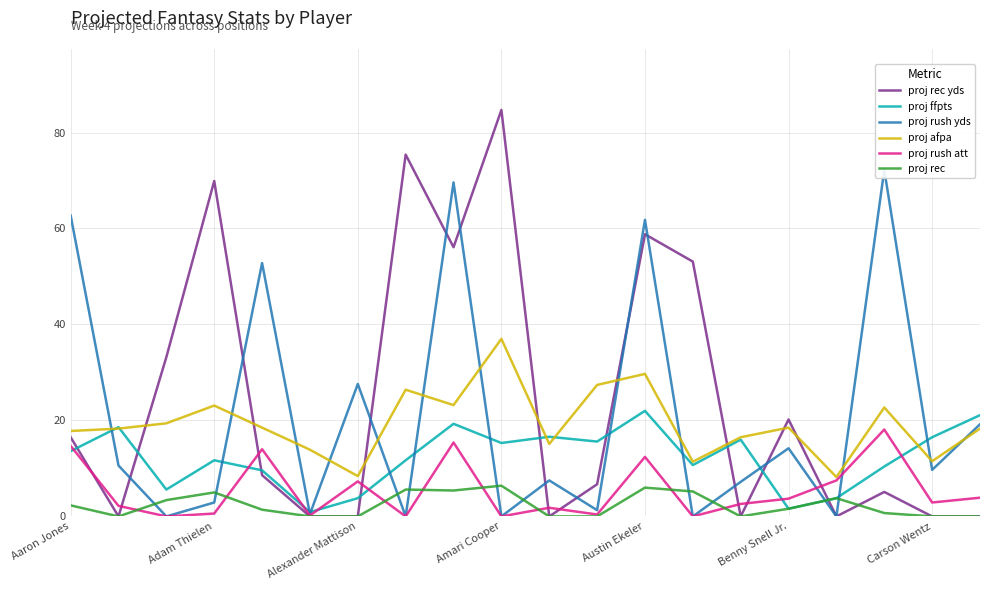

True or false: proj rec yds has a value of 26.8 at Benny Snell Jr..

False